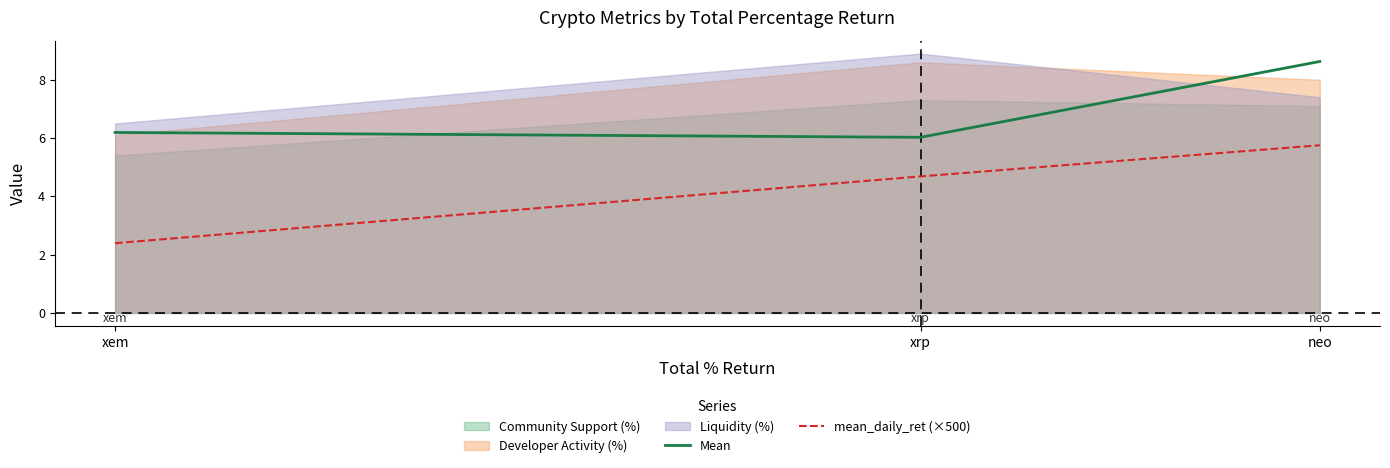

Which series has the widest spread of values?

mean_daily_ret (×500)